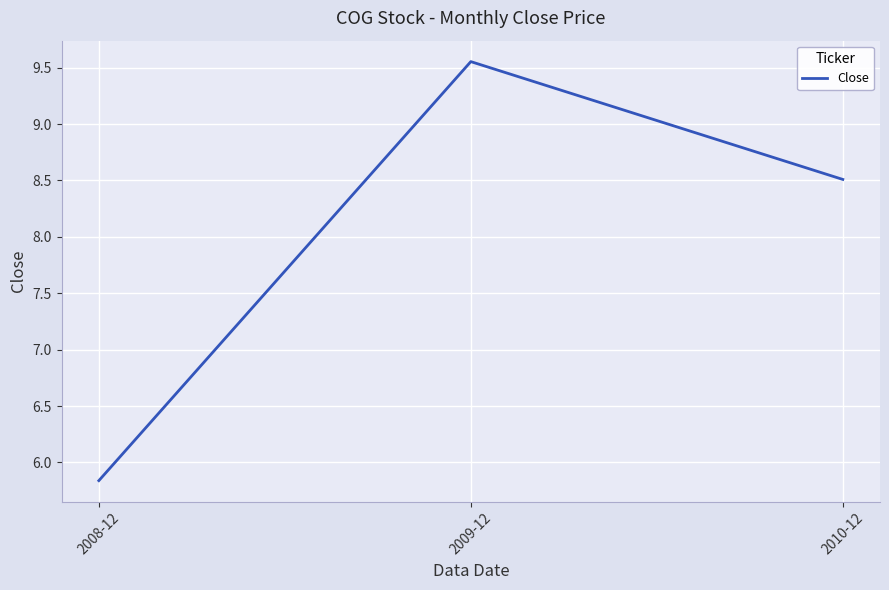

List the labels in order of value, largest first.

2009-12, 2010-12, 2008-12